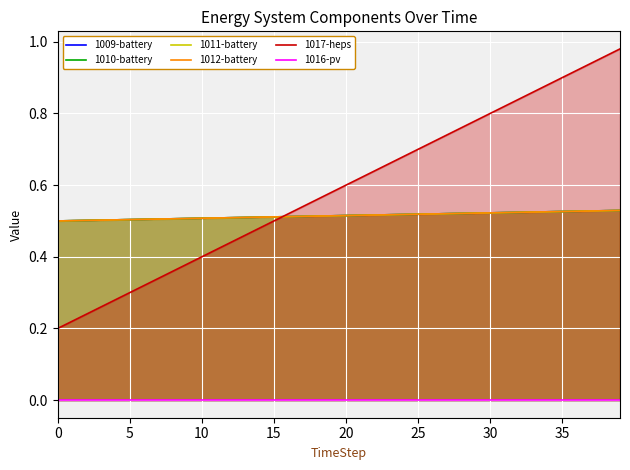

What are all the series names shown in the legend?

1009-battery, 1010-battery, 1011-battery, 1012-battery, 1017-heps, 1016-pv